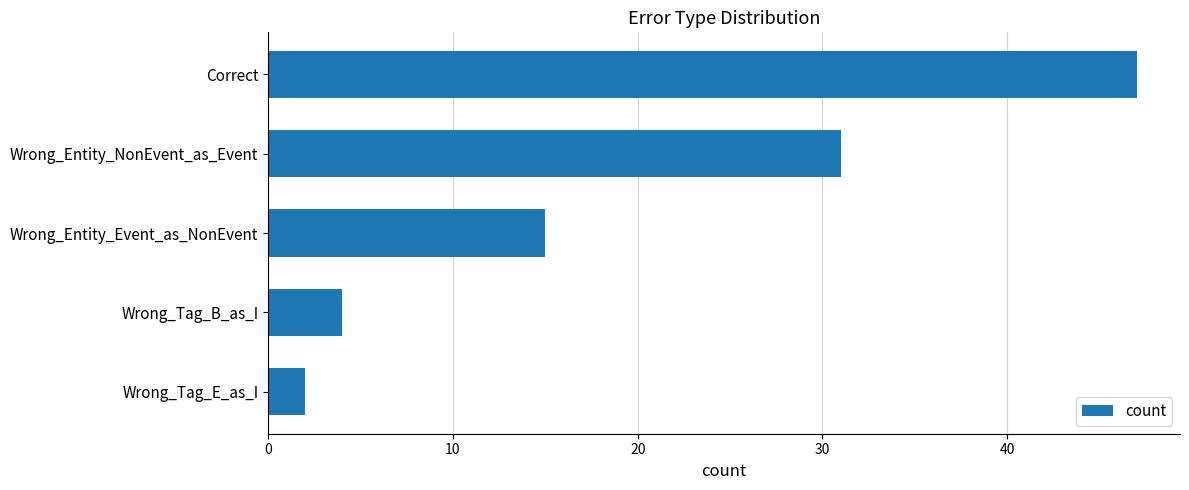

True or false: the data shows 15 at Wrong_Entity_Event_as_NonEvent.

True